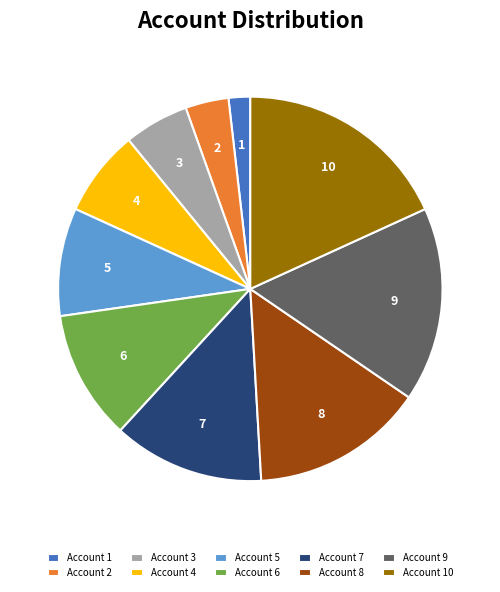

Which has a higher value, Account 1 or Account 9?

Account 9